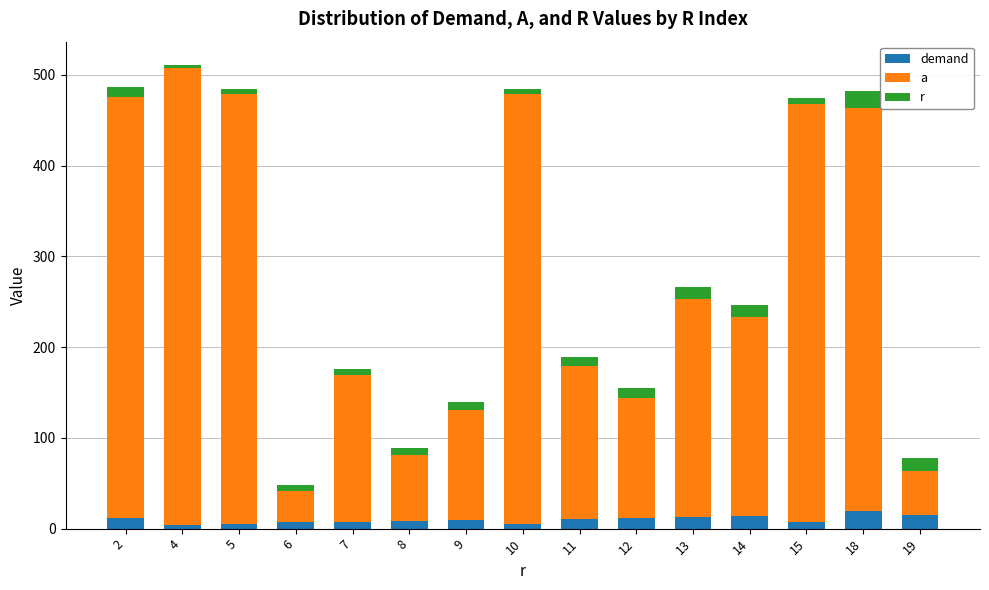

What are all the series names shown in the legend?

demand, a, r